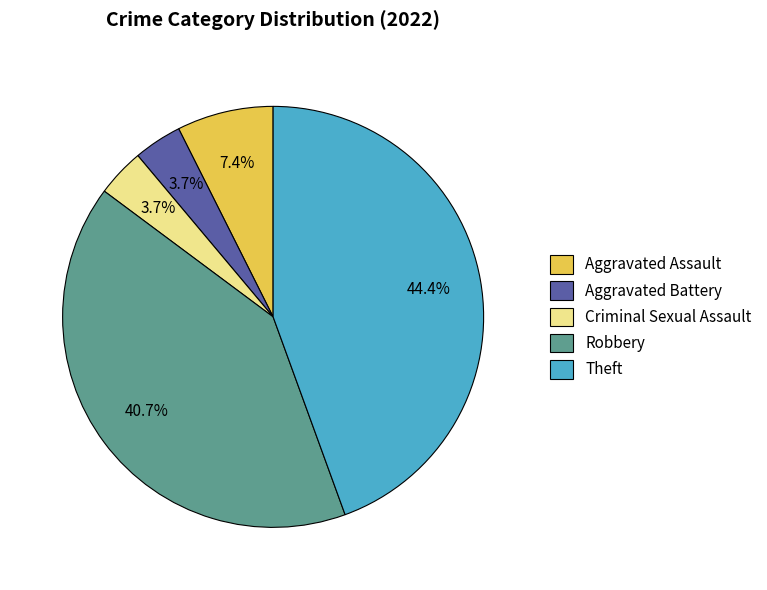

Is it true that Robbery is 41% of the pie?

True